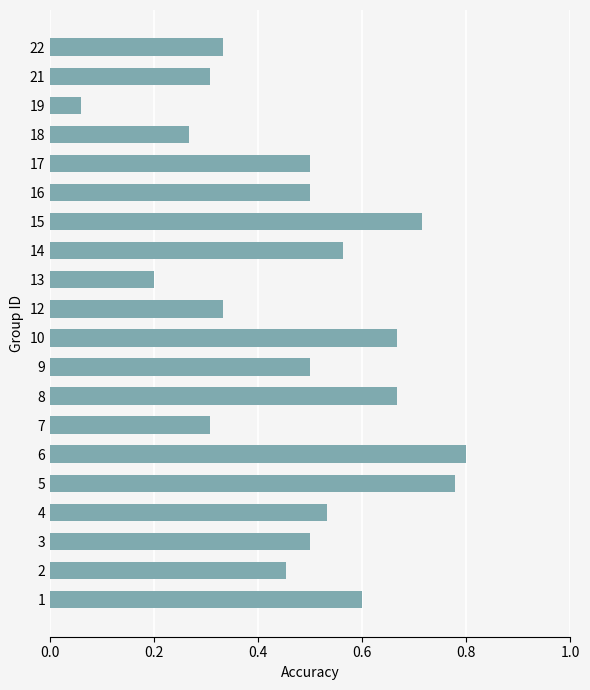

Where is the data nearest to the value 0?

19